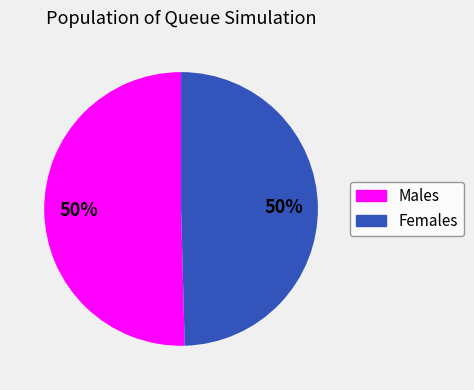

To the nearest percent, what is the average slice percentage?

50%